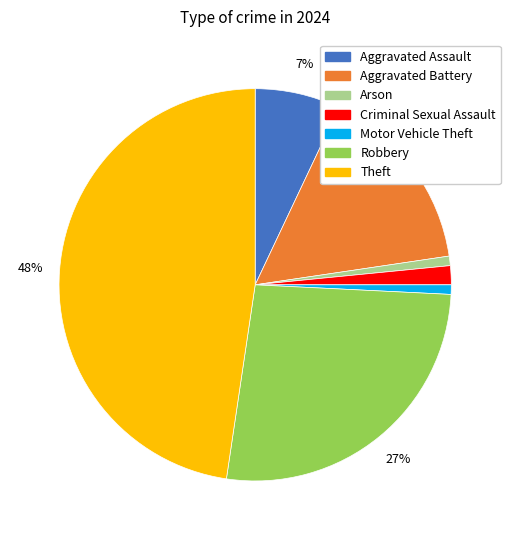

Is there a majority slice in this chart?

No